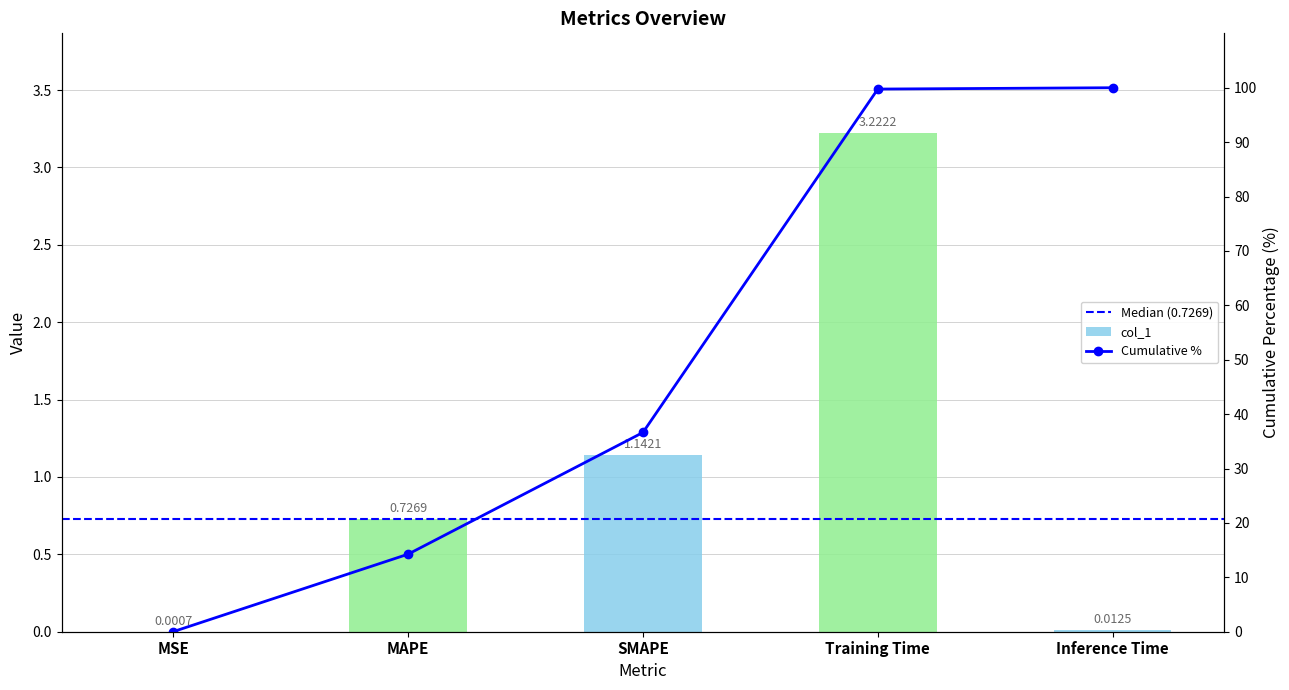

Which category has the lowest value across all series?

MSE